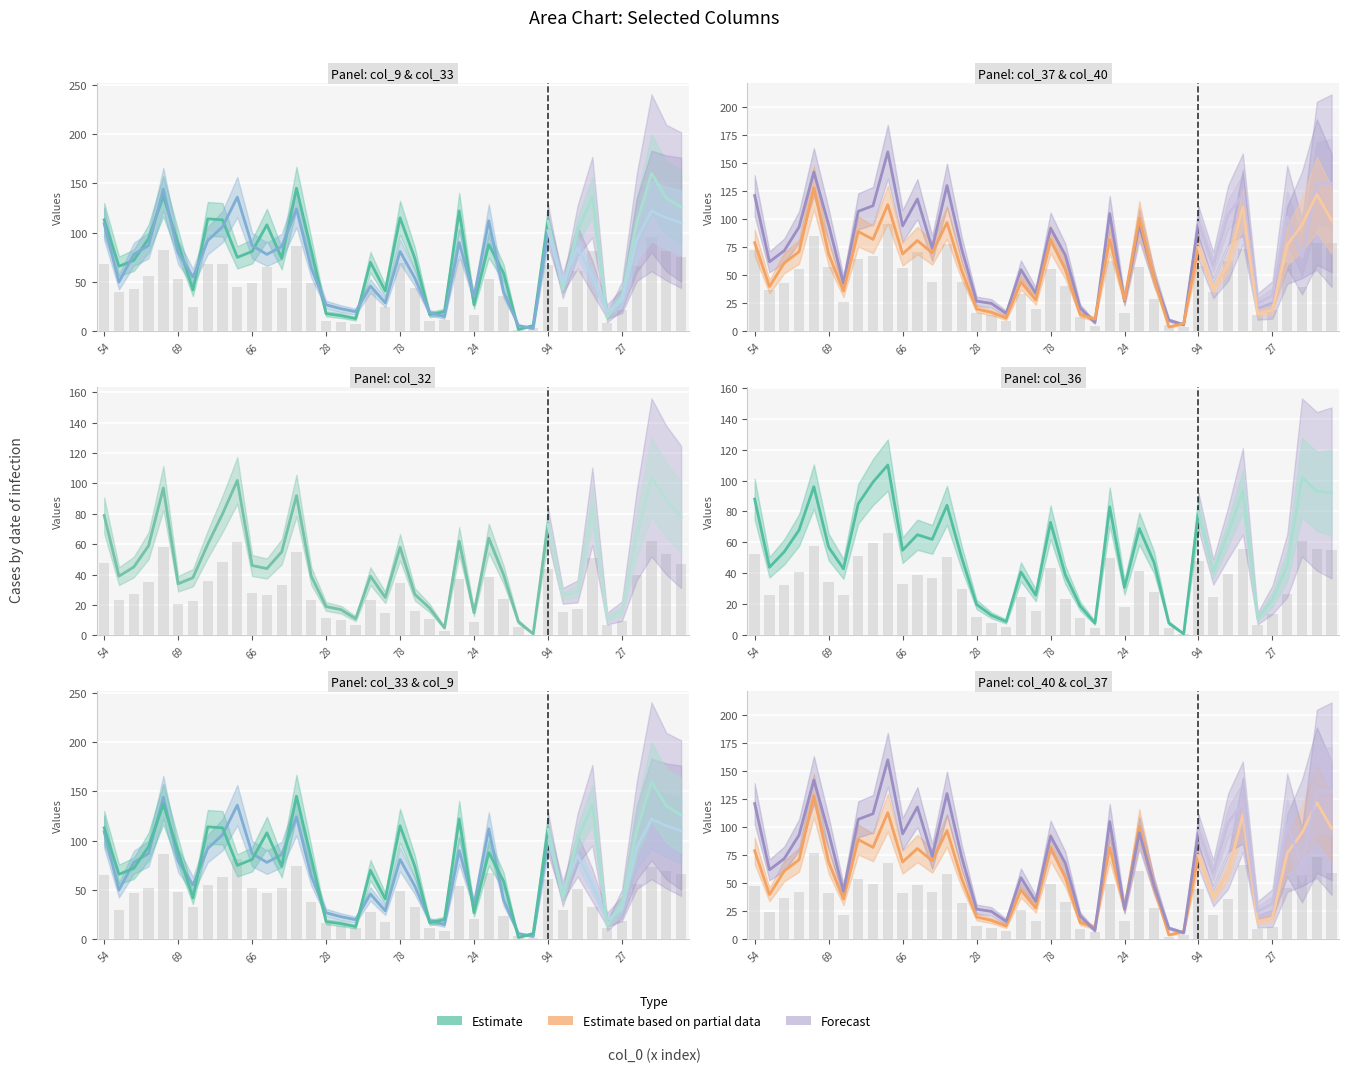

At which label does col_37 reach its peak?

113